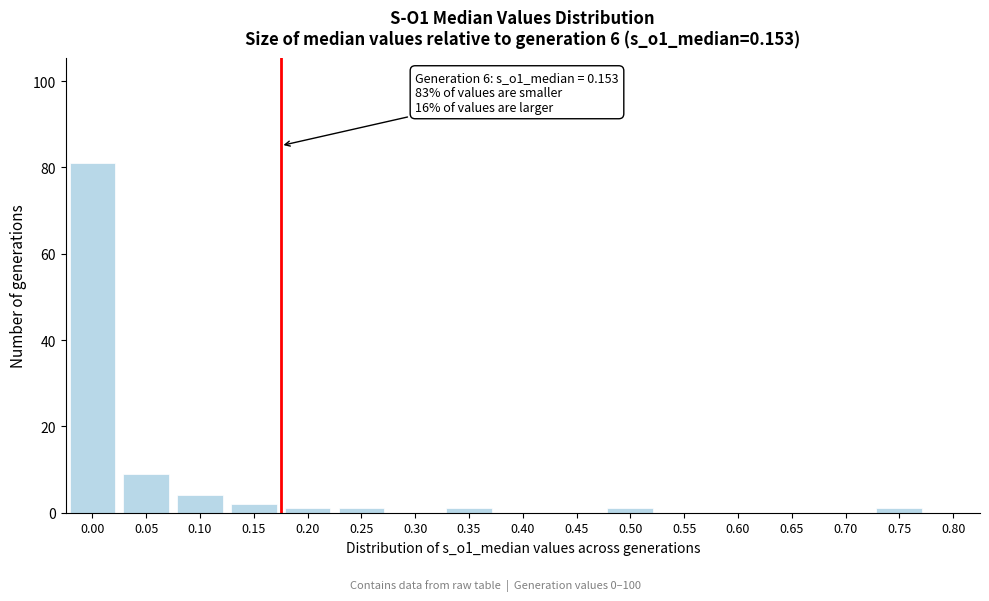

Reading left to right, what are all the values shown in this chart?

0.00=81	0.05=9	0.10=4	0.15=2	0.20=1	0.25=1	0.30=0	0.35=1	0.40=0	0.45=0	0.50=1	0.55=0	0.60=0	0.65=0	0.70=0	0.75=1	0.80=0